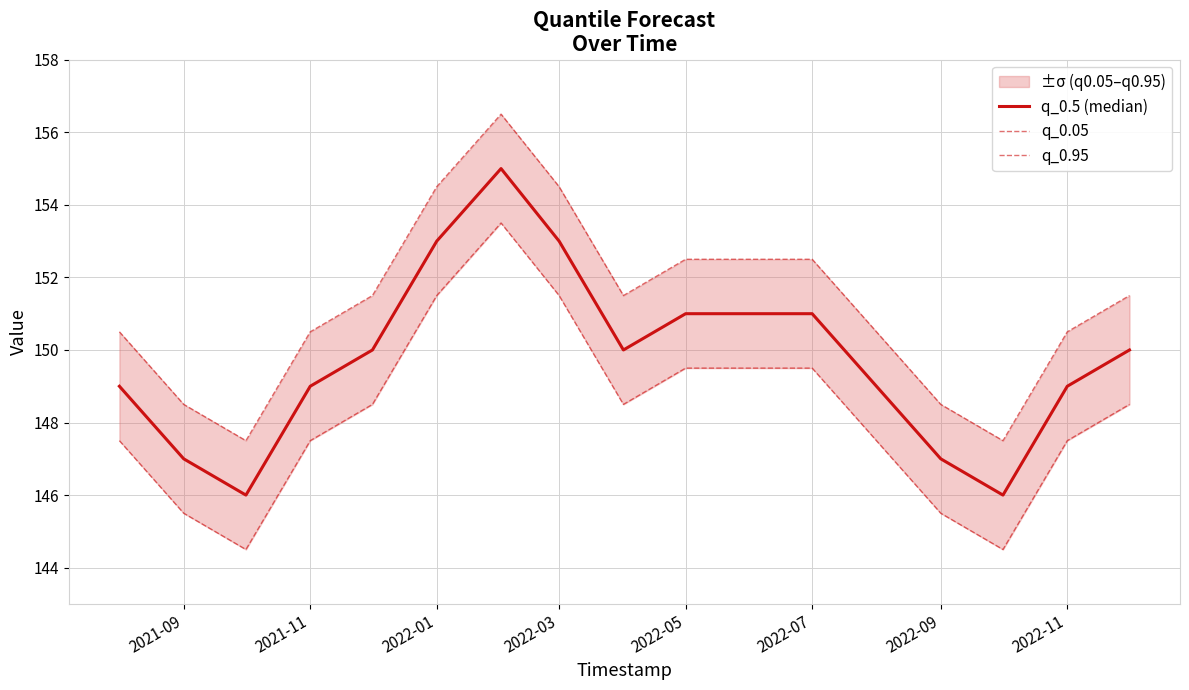

How many data points in q_0.95 are above 151?

9